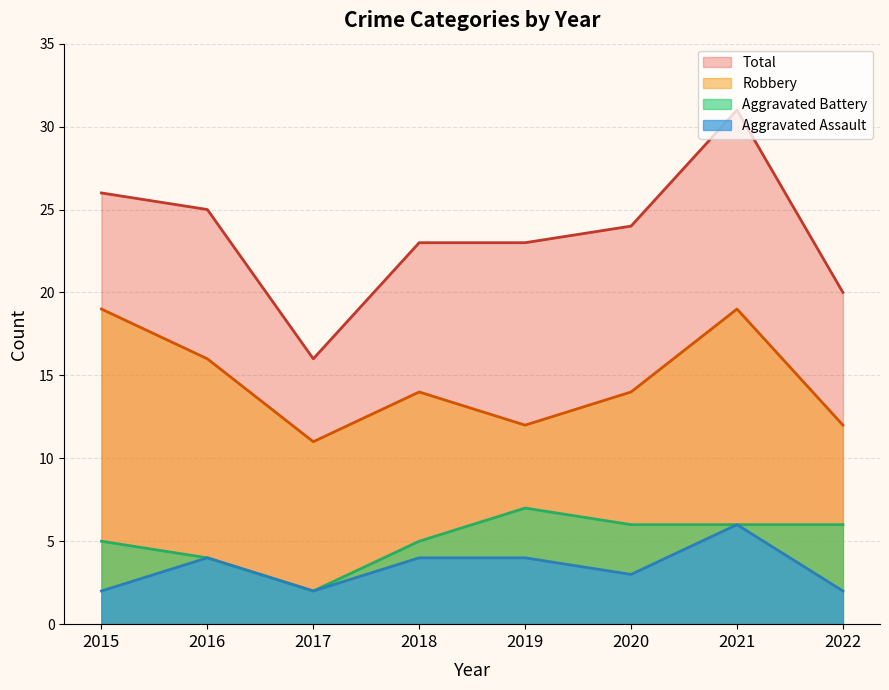

What is the spread (max minus min) of values at 2019?

19